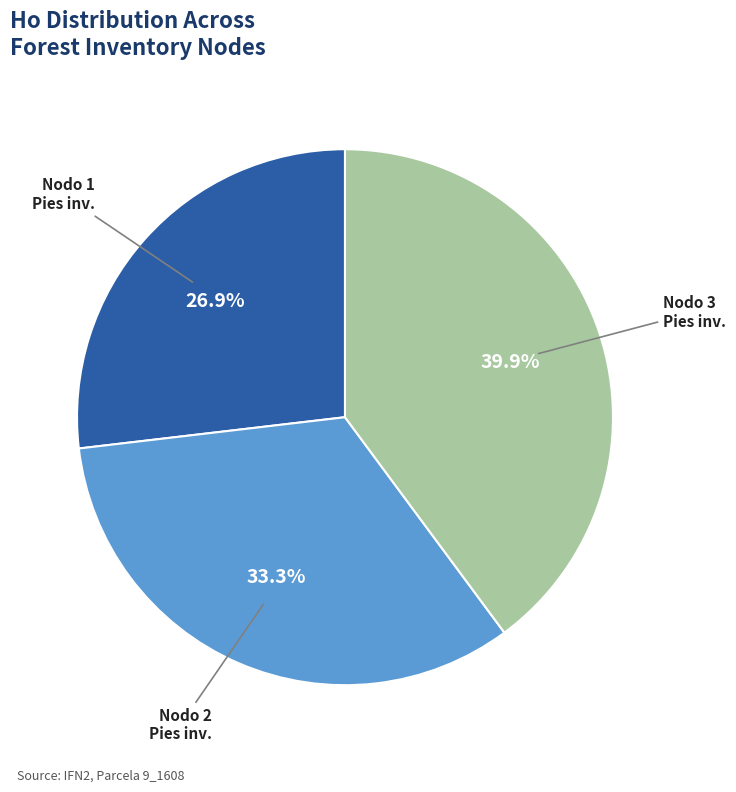

To the nearest percent, what is the average slice percentage?

33%